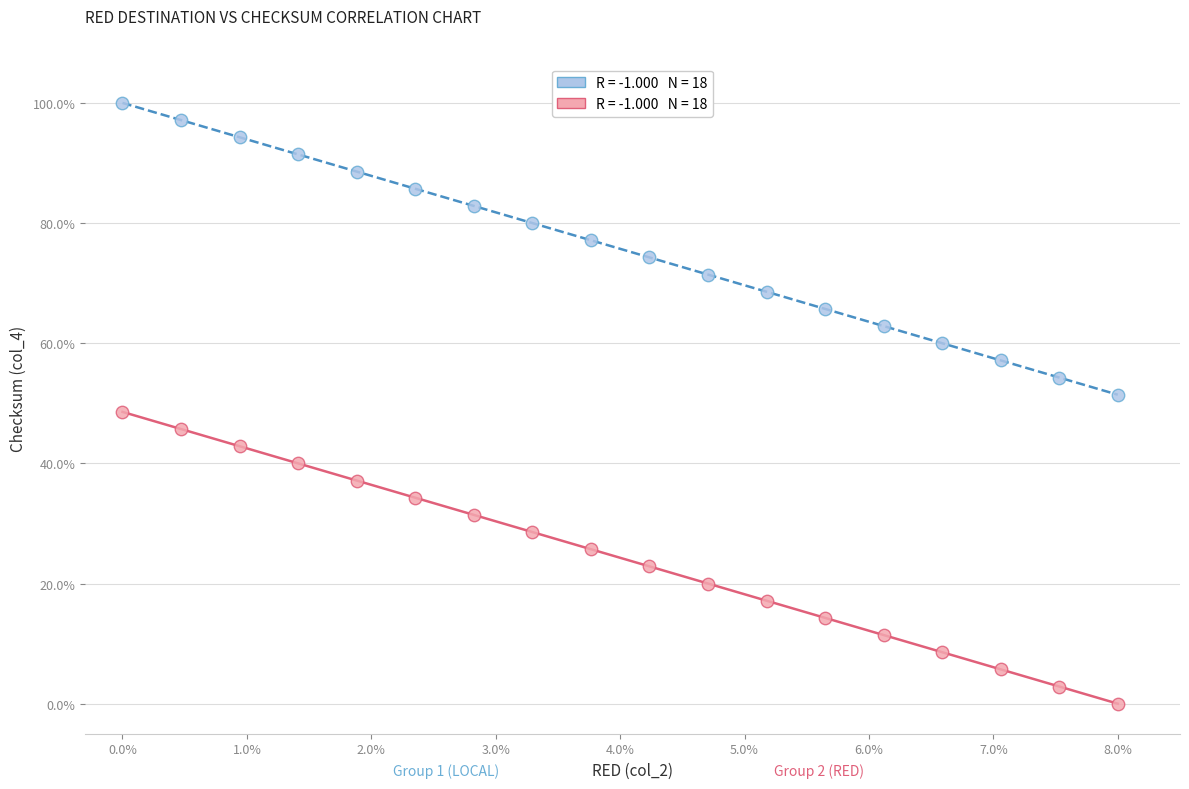

Across all data points, what is the range of X values (max minus min)?

8.0